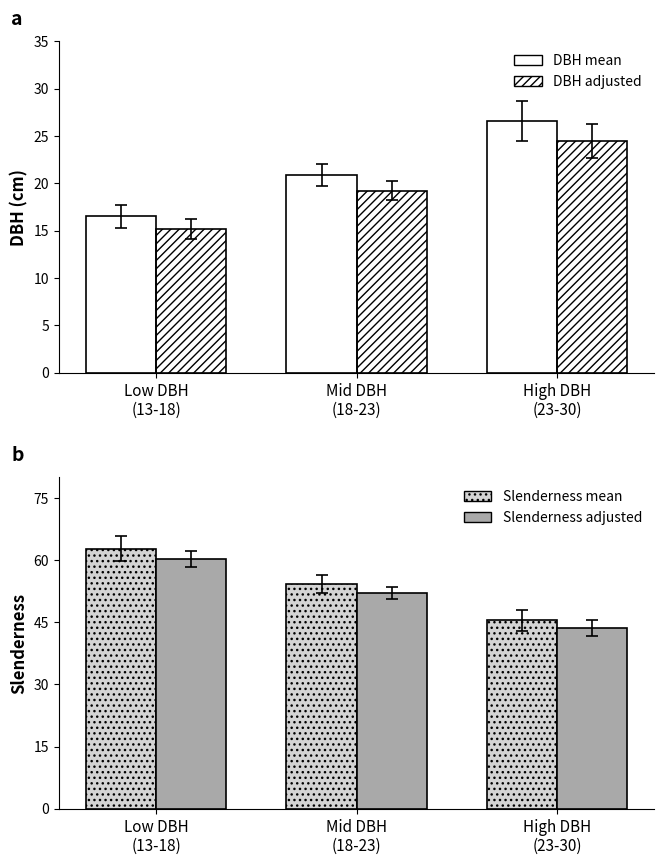

List the labels in order of Slenderness mean value, smallest first.

High DBH
(23-30), Mid DBH
(18-23), Low DBH
(13-18)